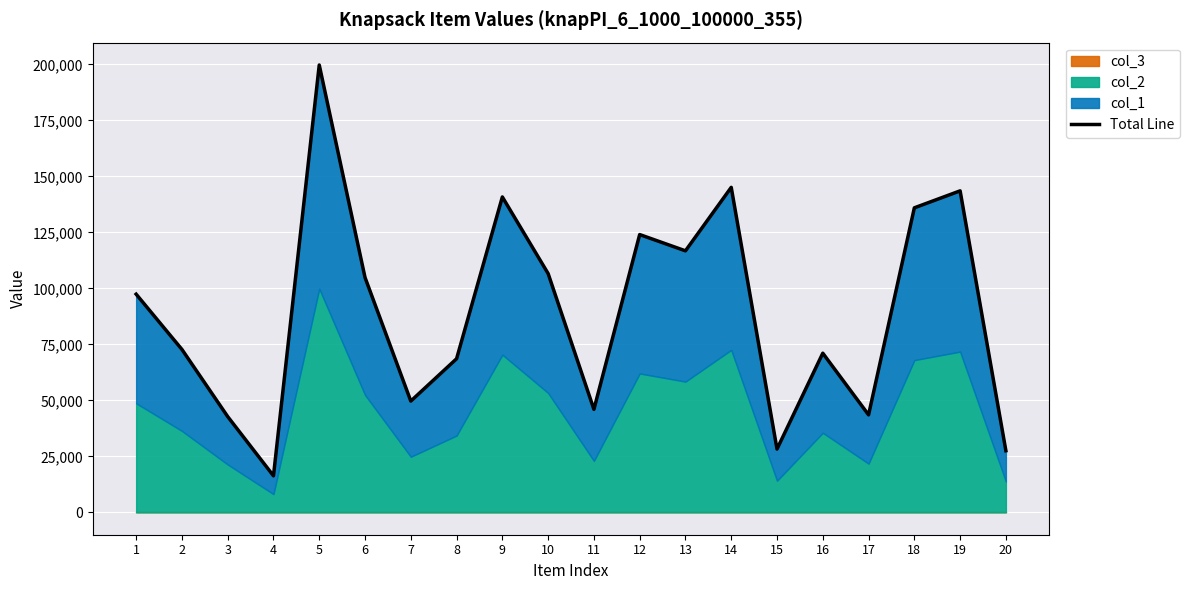

List the labels in order of value, smallest first.

4, 20, 15, 3, 17, 11, 7, 8, 16, 2, 1, 6, 10, 13, 12, 18, 9, 19, 14, 5